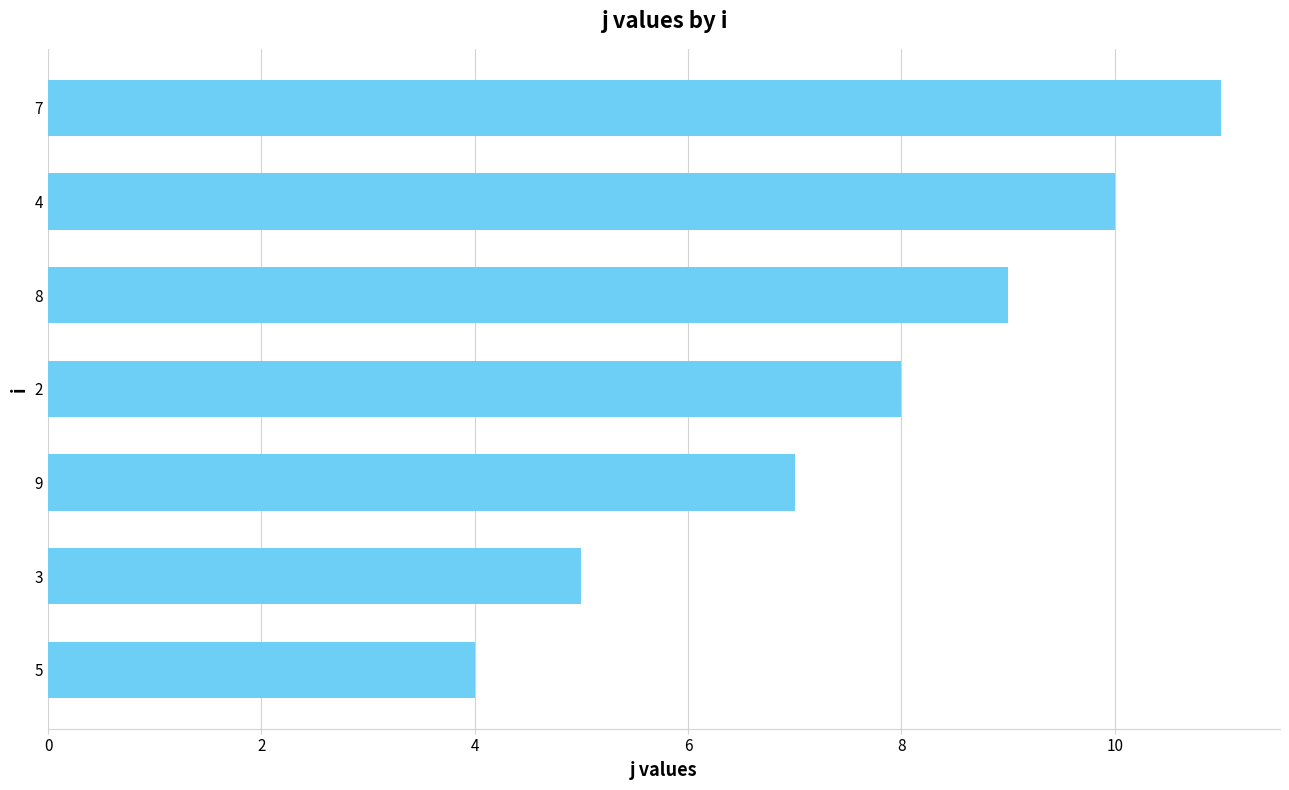

How many distinct data groups are displayed?

1